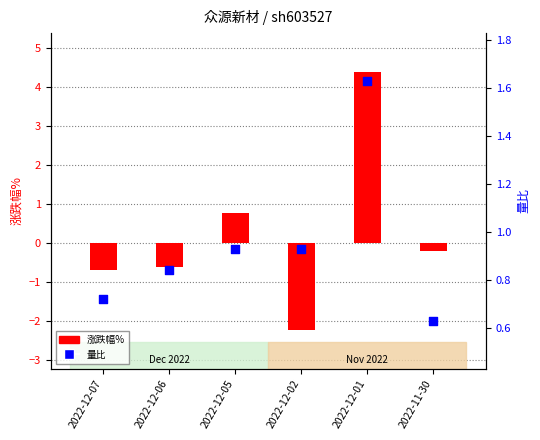

Which series has the largest total across all categories?

量比